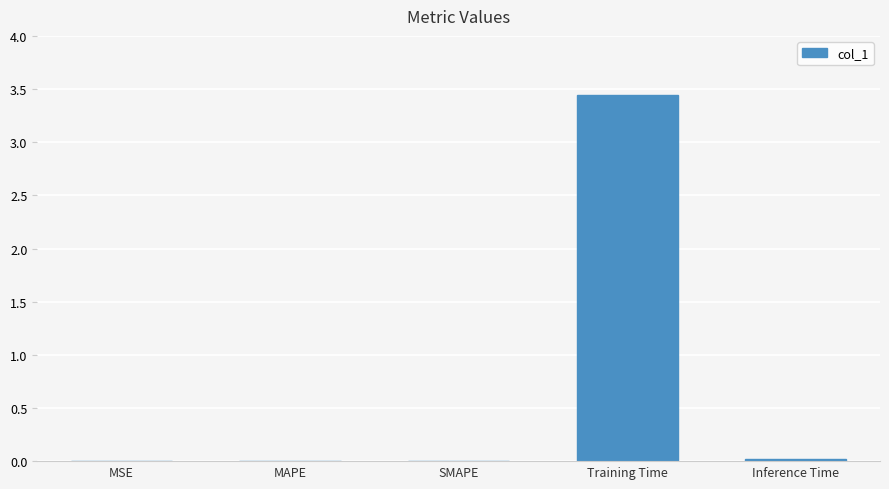

True or false: the data shows 0.0 at SMAPE.

True